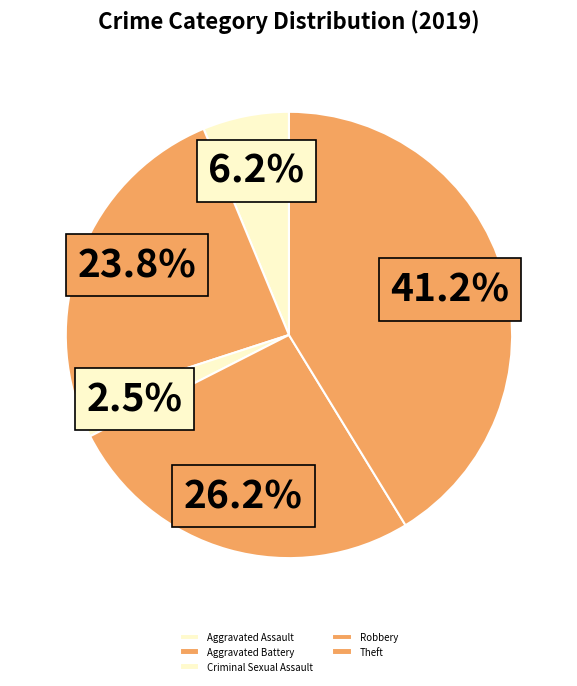

To the nearest percent, what is the difference between the largest and smallest slice percentages?

39%